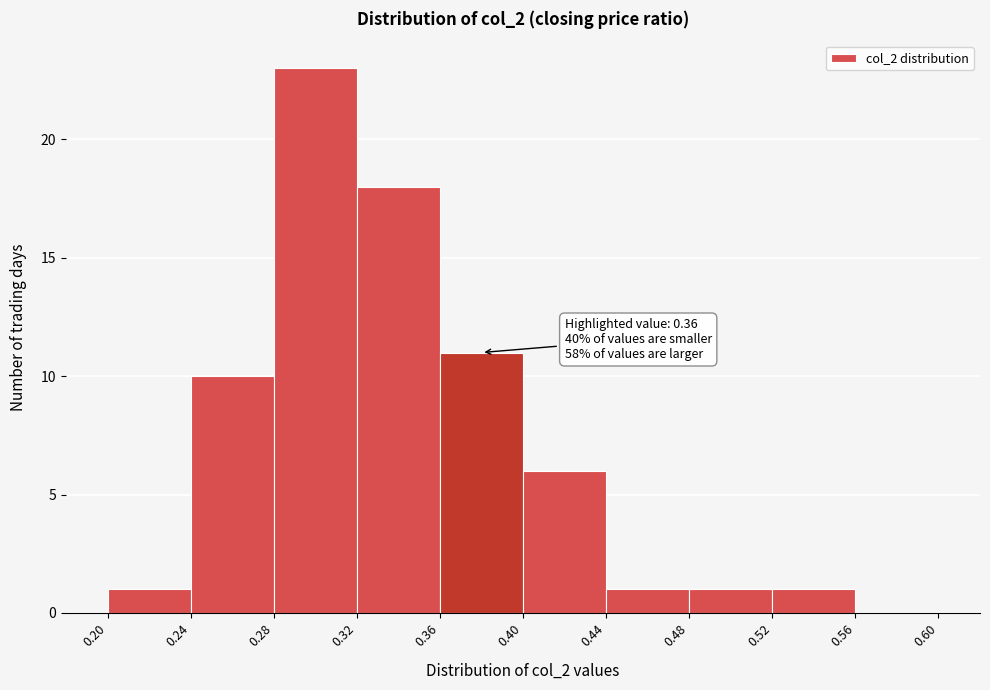

Over which range of the x-axis is the bar tallest?

0.28 to 0.32